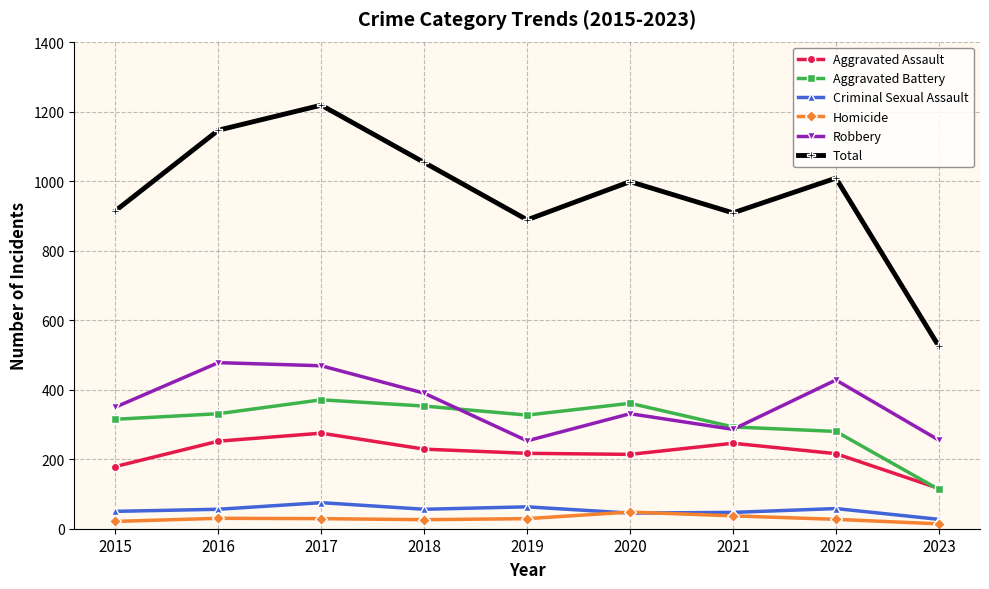

True or false: Homicide and Aggravated Battery cross at least once.

False